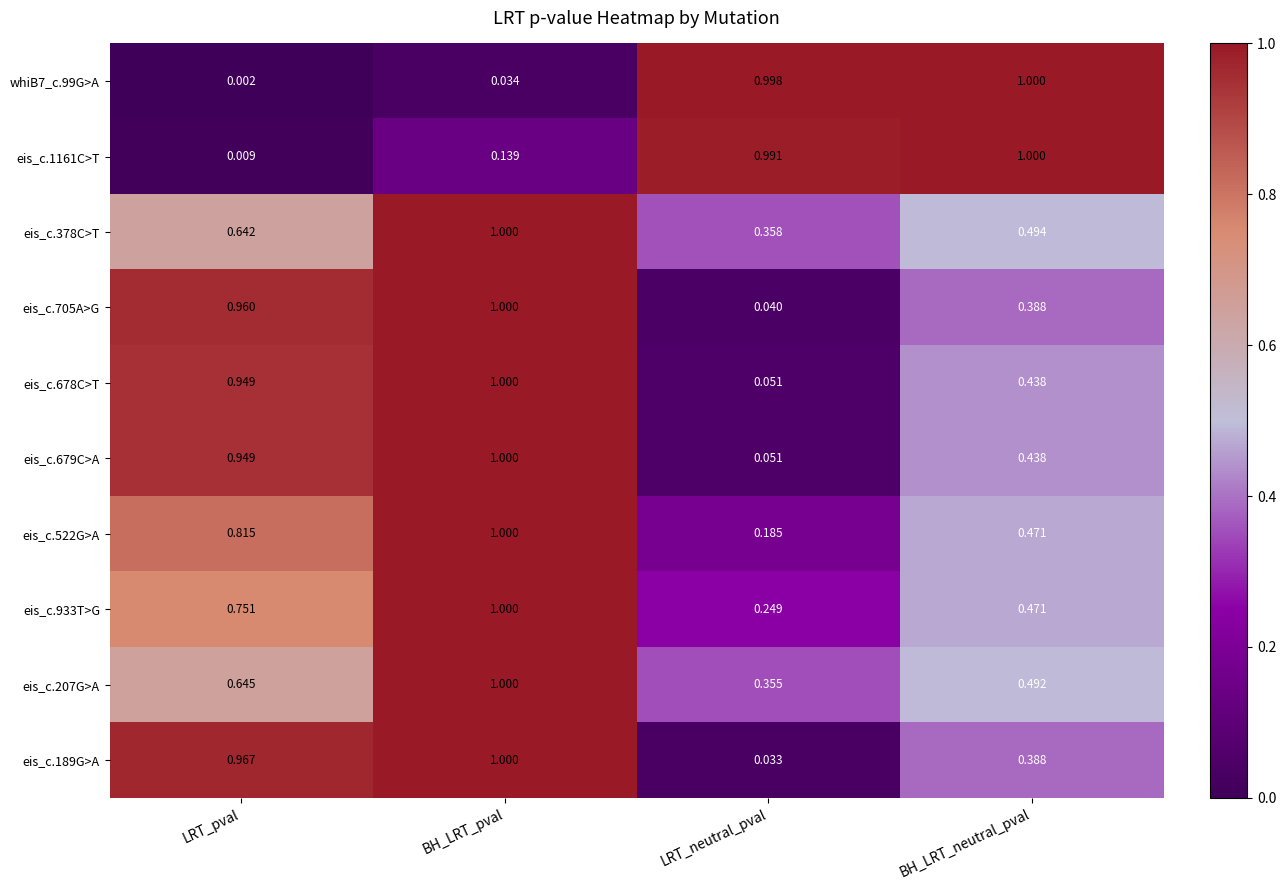

Is the value of eis_c.522G>A at LRT_neutral_pval greater than the value of eis_c.189G>A at BH_LRT_pval?

No